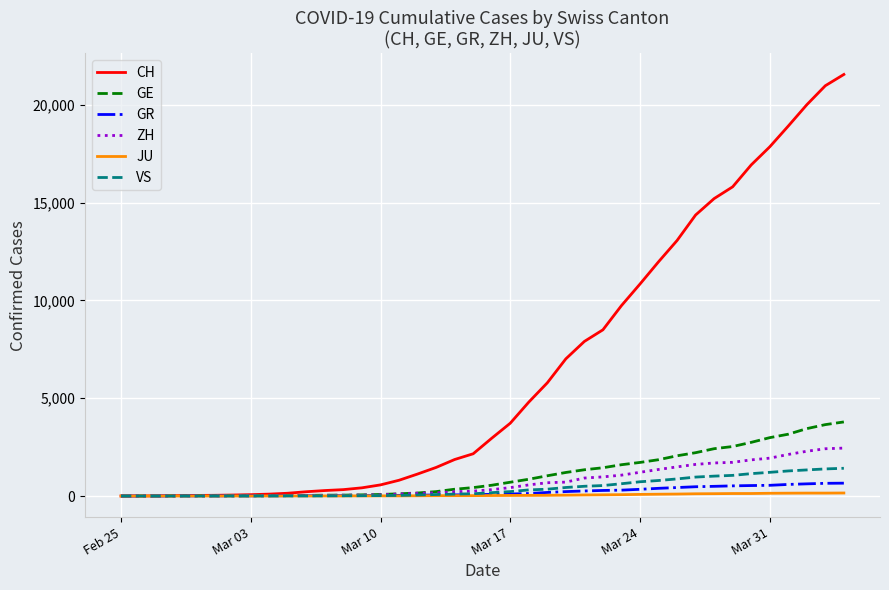

Which series has the largest range (max minus min)?

CH